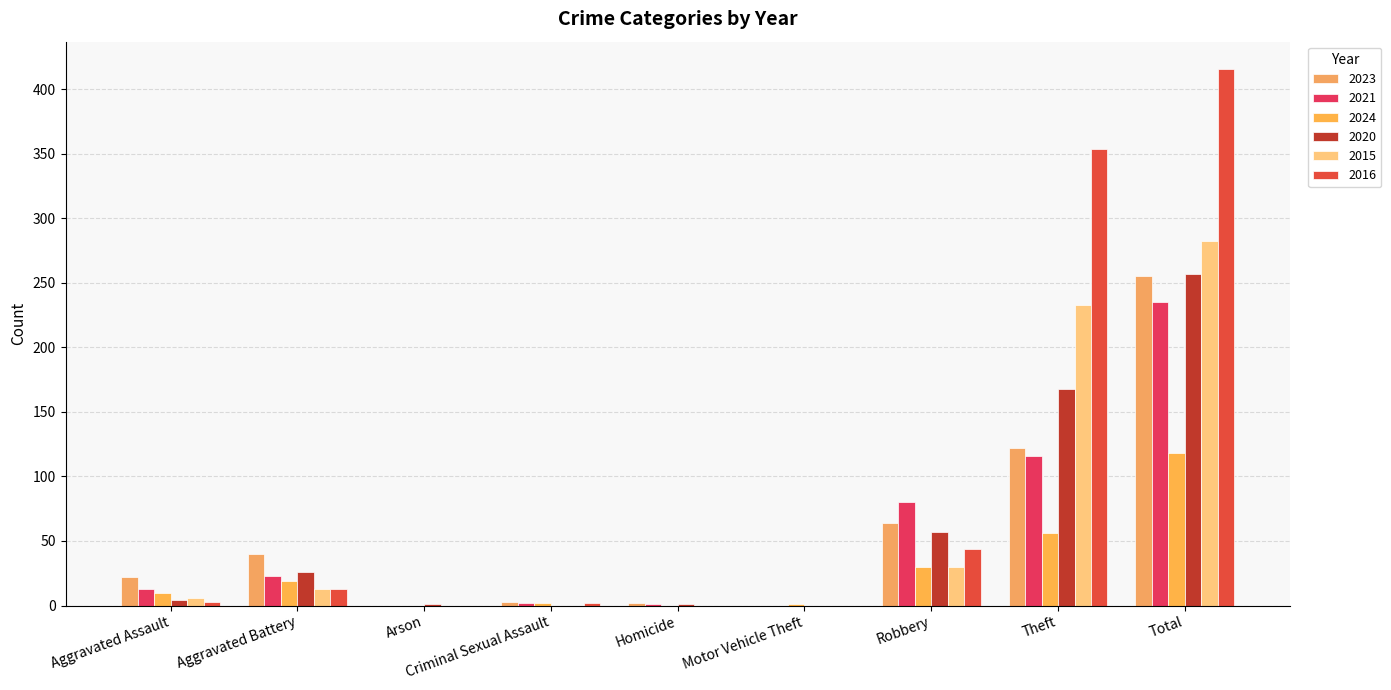

Reading left to right, list all the values displayed in this chart.

2023: Aggravated Assault=22	Aggravated Battery=40	Arson=0	Criminal Sexual Assault=3	Homicide=2	Motor Vehicle Theft=0	Robbery=64	Theft=122	Total=255
2021: Aggravated Assault=13	Aggravated Battery=23	Arson=0	Criminal Sexual Assault=2	Homicide=1	Motor Vehicle Theft=0	Robbery=80	Theft=116	Total=235
2024: Aggravated Assault=10	Aggravated Battery=19	Arson=0	Criminal Sexual Assault=2	Homicide=0	Motor Vehicle Theft=1	Robbery=30	Theft=56	Total=118
2020: Aggravated Assault=4	Aggravated Battery=26	Arson=1	Criminal Sexual Assault=0	Homicide=1	Motor Vehicle Theft=0	Robbery=57	Theft=168	Total=257
2015: Aggravated Assault=6	Aggravated Battery=13	Arson=0	Criminal Sexual Assault=0	Homicide=0	Motor Vehicle Theft=0	Robbery=30	Theft=233	Total=282
2016: Aggravated Assault=3	Aggravated Battery=13	Arson=0	Criminal Sexual Assault=2	Homicide=0	Motor Vehicle Theft=0	Robbery=44	Theft=354	Total=416